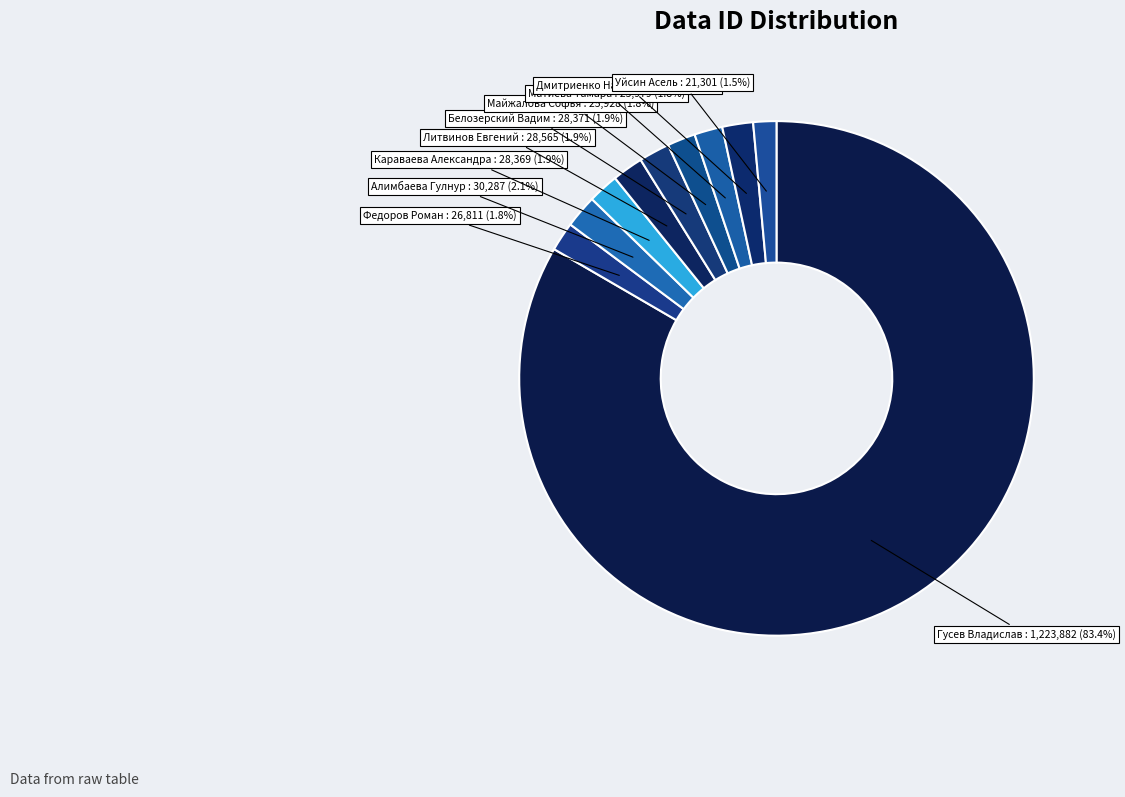

Count the number of slices in the pie.

10